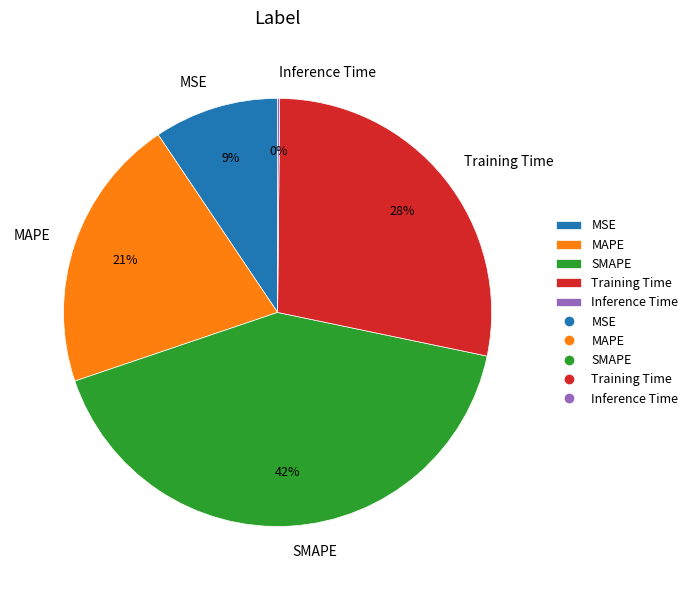

What is the largest slice in the pie chart?

SMAPE